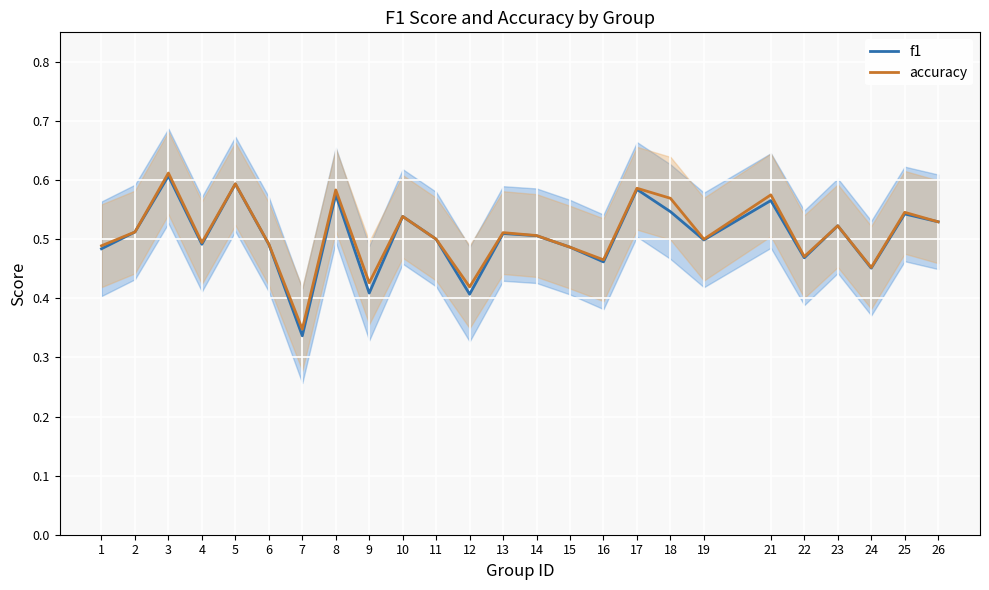

What value does the accuracy series have at 22?

0.5